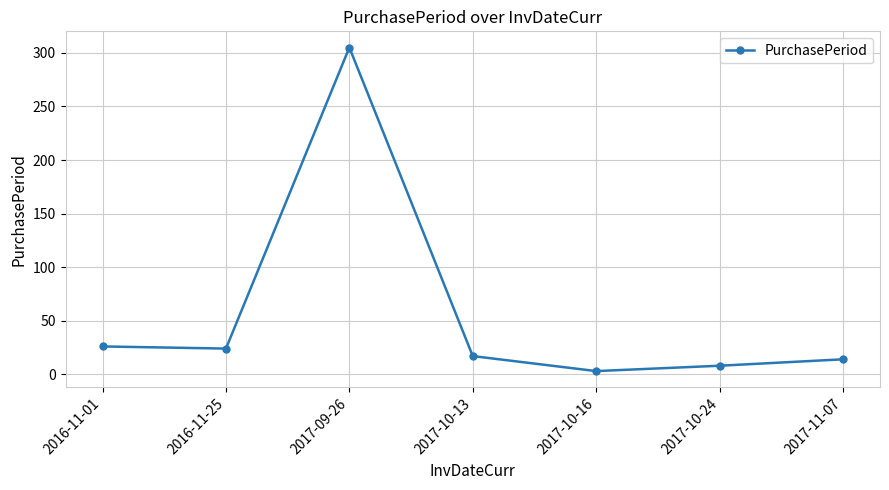

What is the difference between the second highest and second lowest values?

18